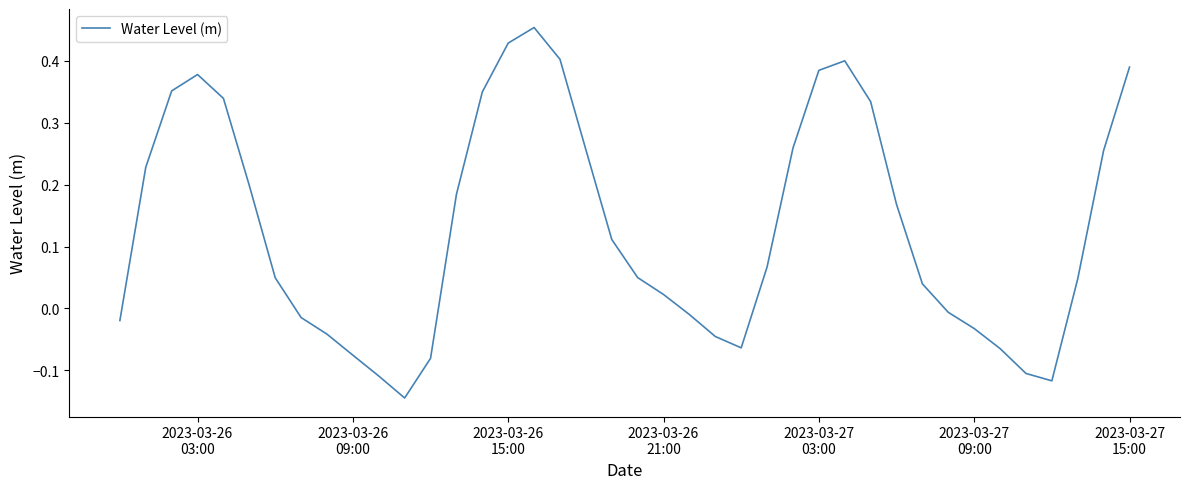

True or false: the data has more than 0 interior local peaks.

True